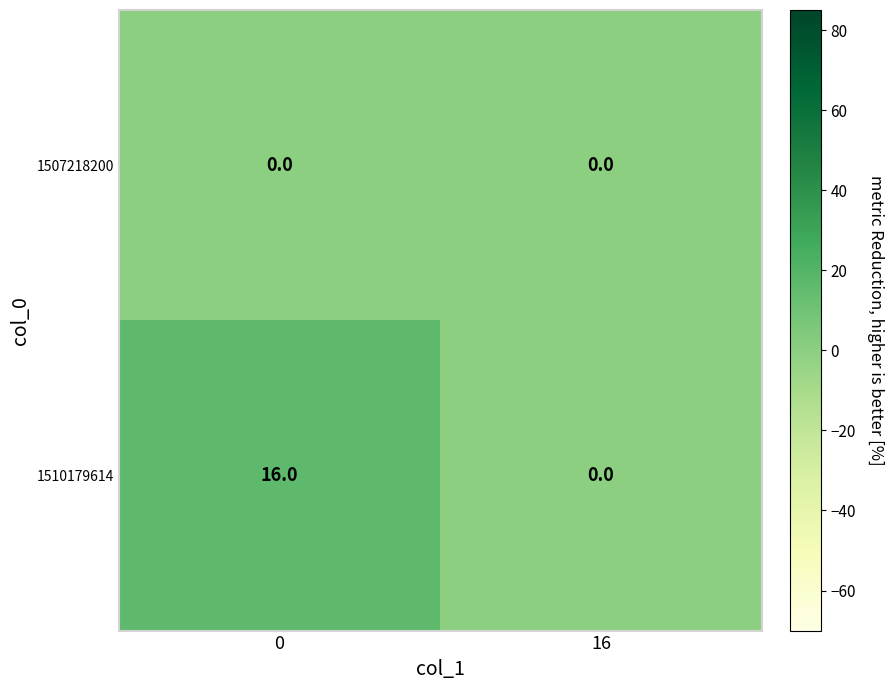

Reading right to left, list all the values displayed in this chart.

1507218200: 0	0
1510179614: 0	16